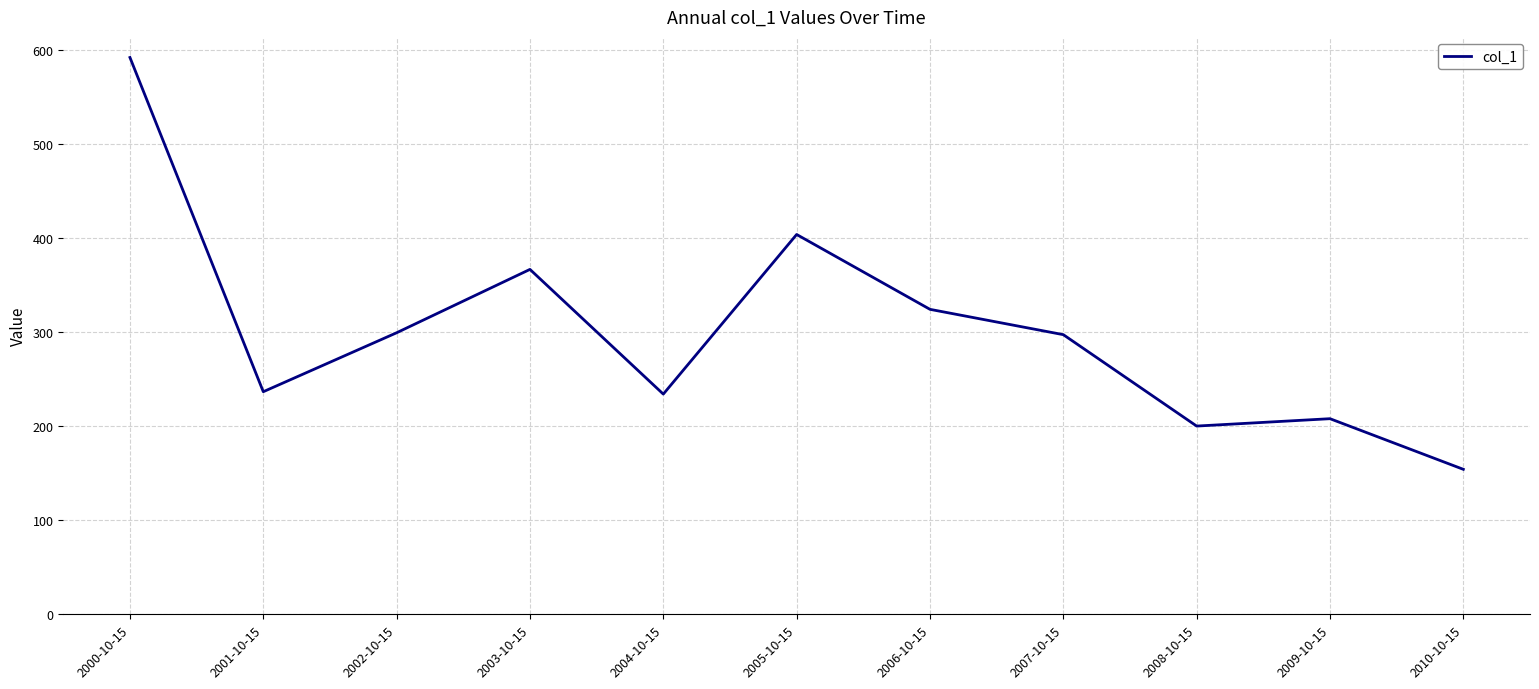

At which label is the value closest to 373?

2003-10-15